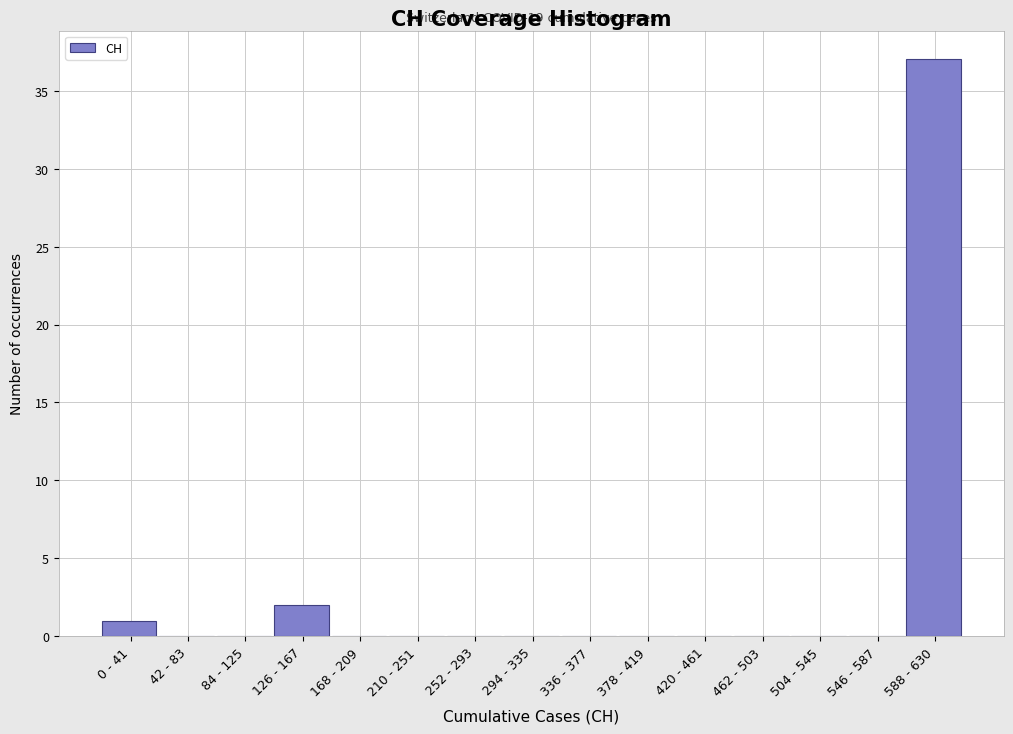

Reading left to right, what are all the values shown in this chart?

0 - 41=1	42 - 83=0	84 - 125=0	126 - 167=2	168 - 209=0	210 - 251=0	252 - 293=0	294 - 335=0	336 - 377=0	378 - 419=0	420 - 461=0	462 - 503=0	504 - 545=0	546 - 587=0	588 - 630=37